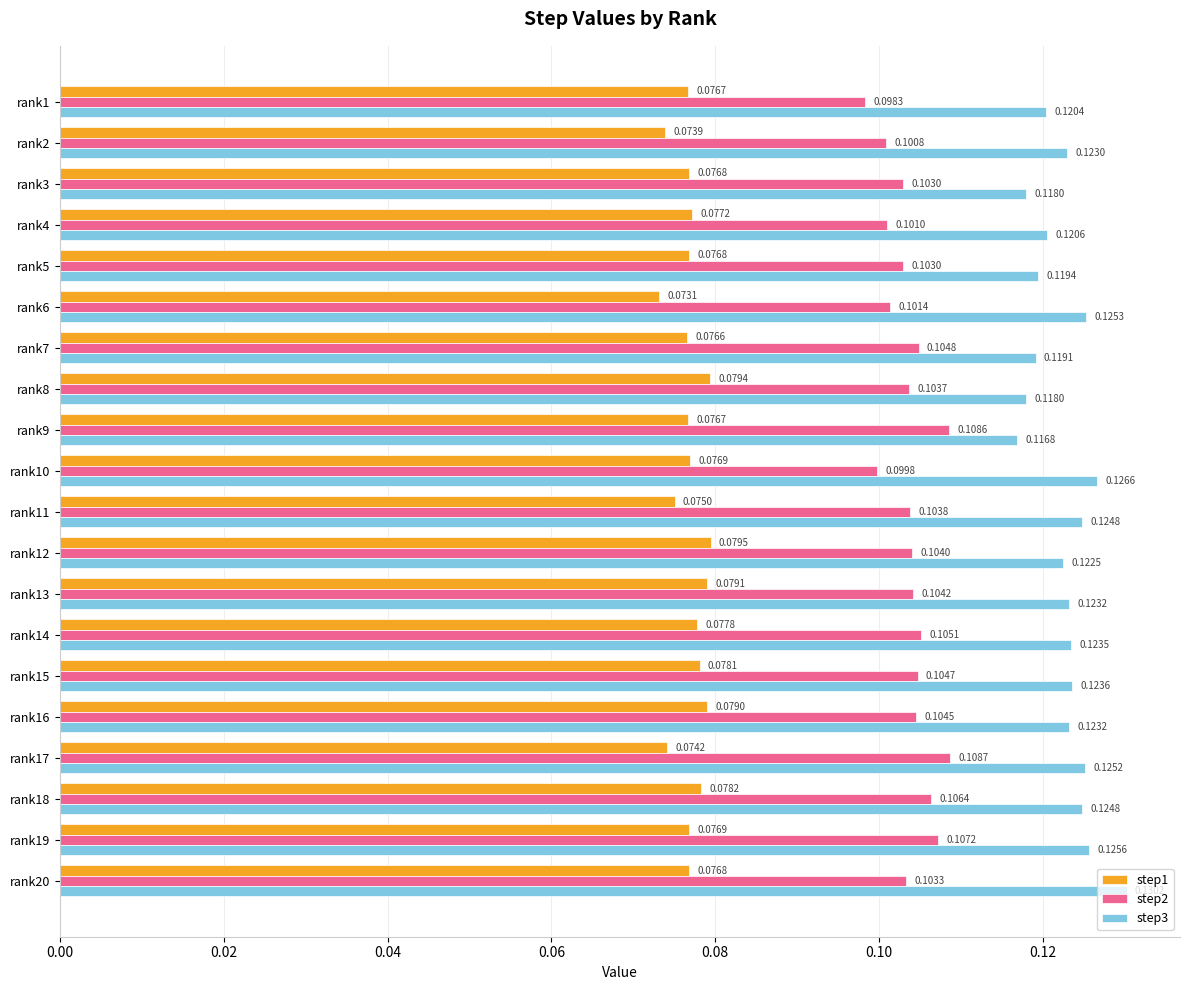

Is the value of step1 at rank9 greater than the value of step2 at rank16?

No